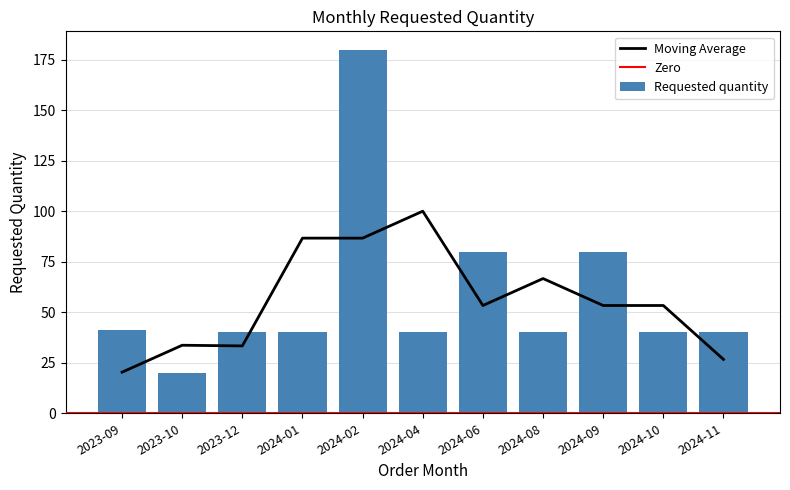

True or false: the data shows 57 at 2024-08.

False